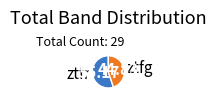

Does ztfg represent more than half of the total?

No